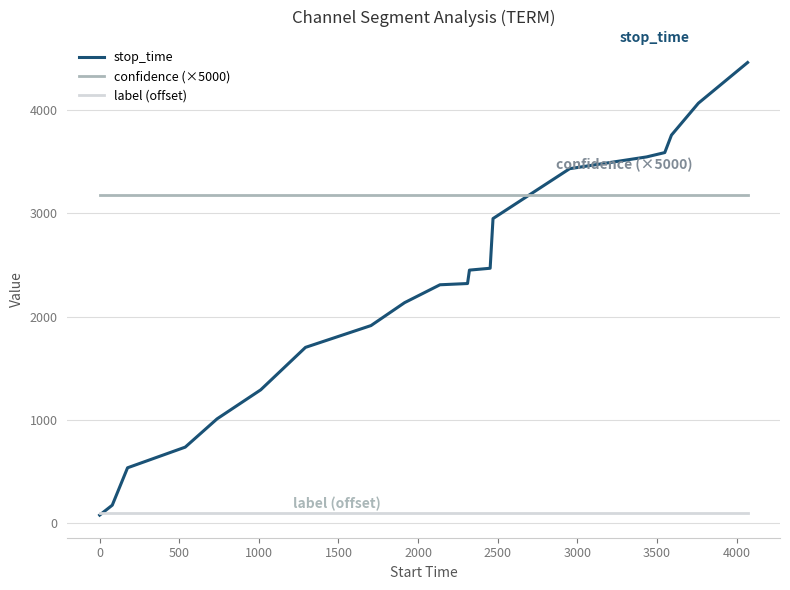

Which series has the largest total across all categories?

confidence (×5000)